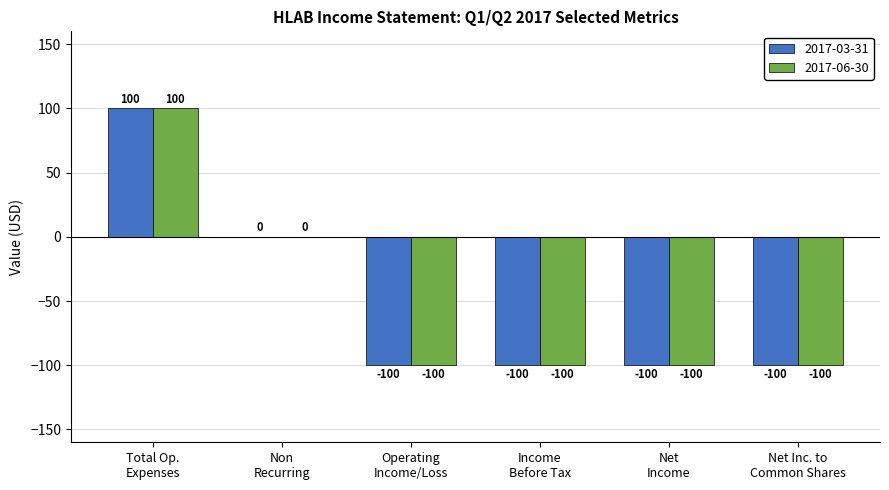

What is the sum of all 2017-06-30 values?

-300